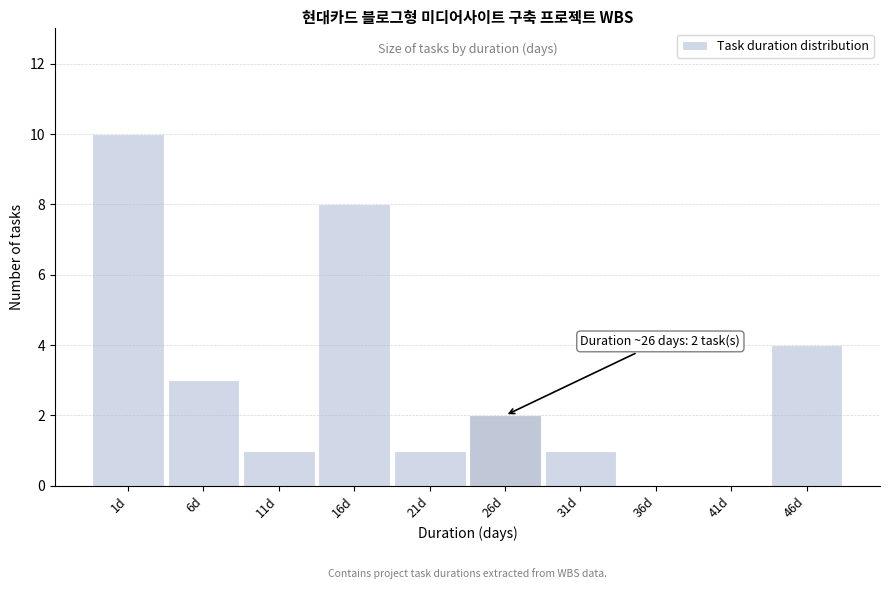

Reading right to left, what are all the values shown in this chart?

46d=4	41d=0	36d=0	31d=1	26d=2	21d=1	16d=8	11d=1	6d=3	1d=10